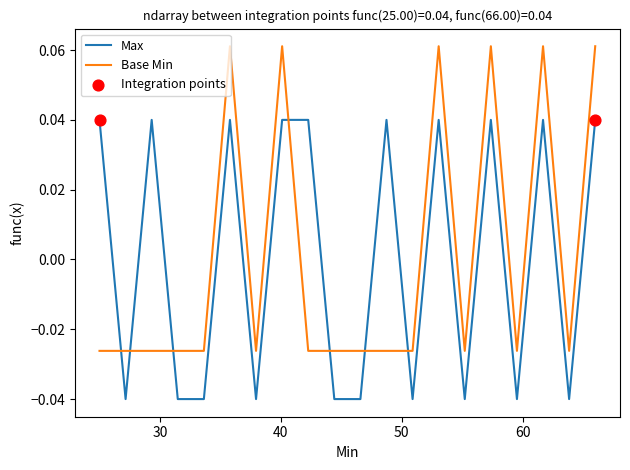

Which series has the largest range (max minus min)?

Base Min